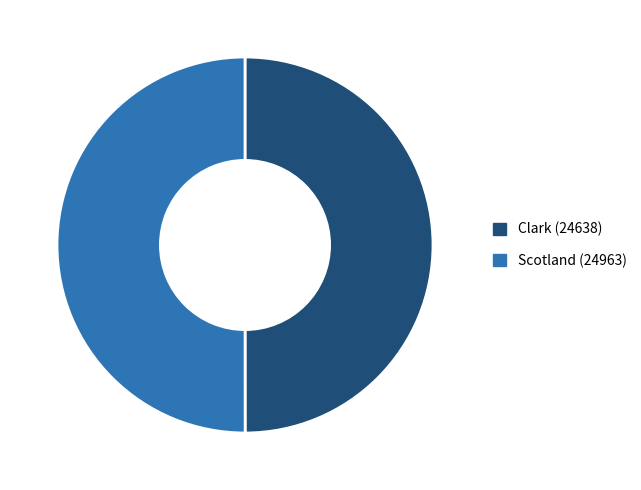

Do Scotland (24963) and Clark (24638) together represent more than half of the pie?

Yes